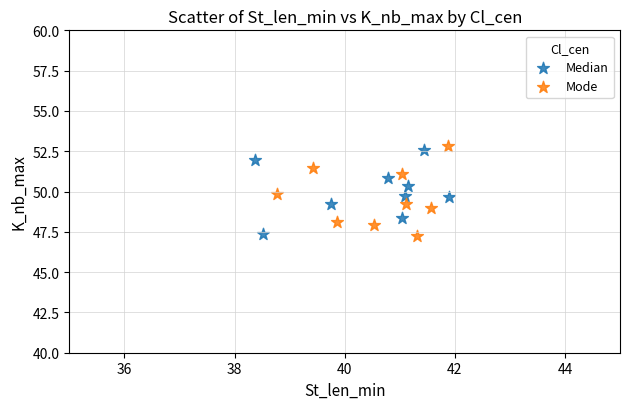

What are all the series names shown in the legend?

Median, Mode